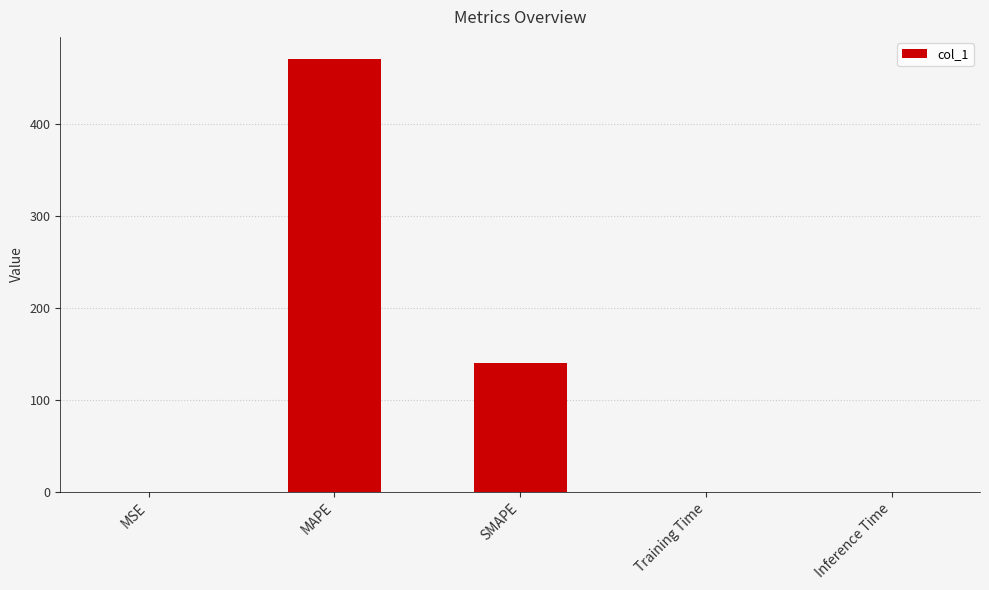

What is the maximum value shown in the chart?

471.6